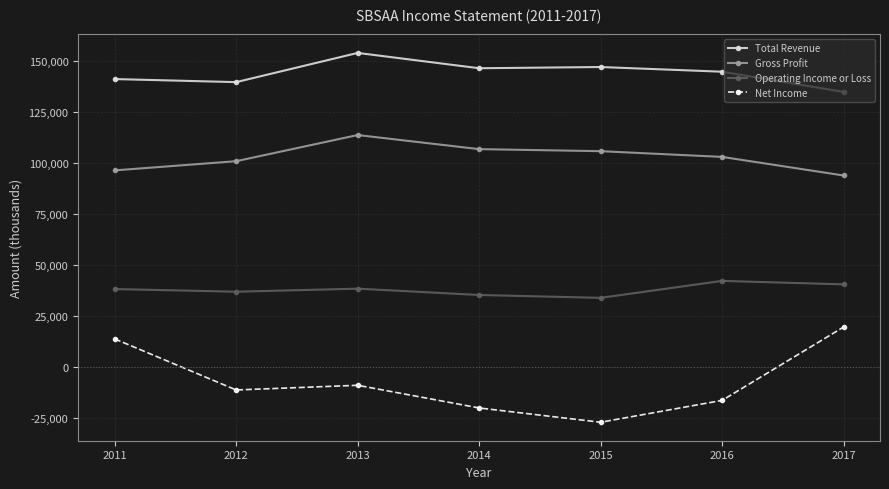

List the series in order of their peak value, highest first.

Total Revenue, Gross Profit, Operating Income or Loss, Net Income